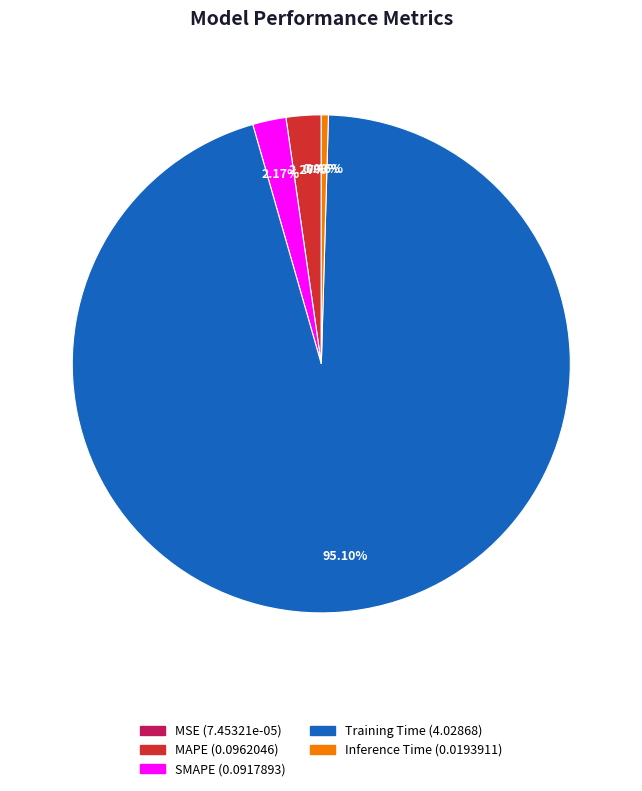

Between Inference Time and SMAPE, which is larger?

SMAPE